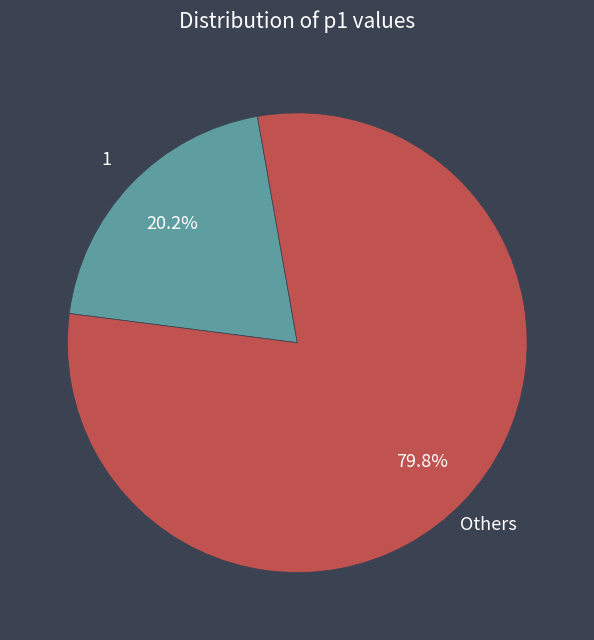

To the nearest percent, what is the difference between the largest and smallest slice percentages?

60%